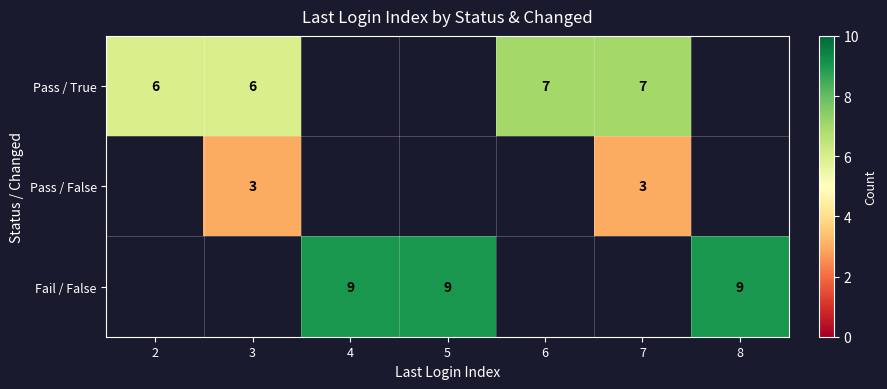

Is it true that Pass / False equals 5 at 3?

False